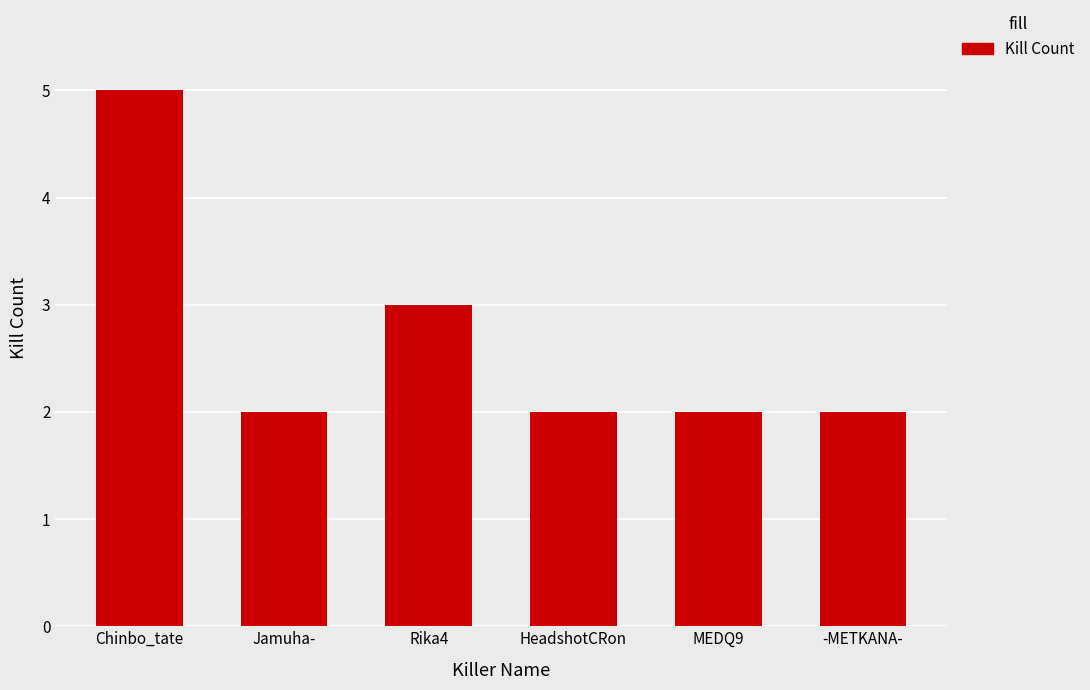

Which label corresponds to the largest value in the chart?

Chinbo_tate